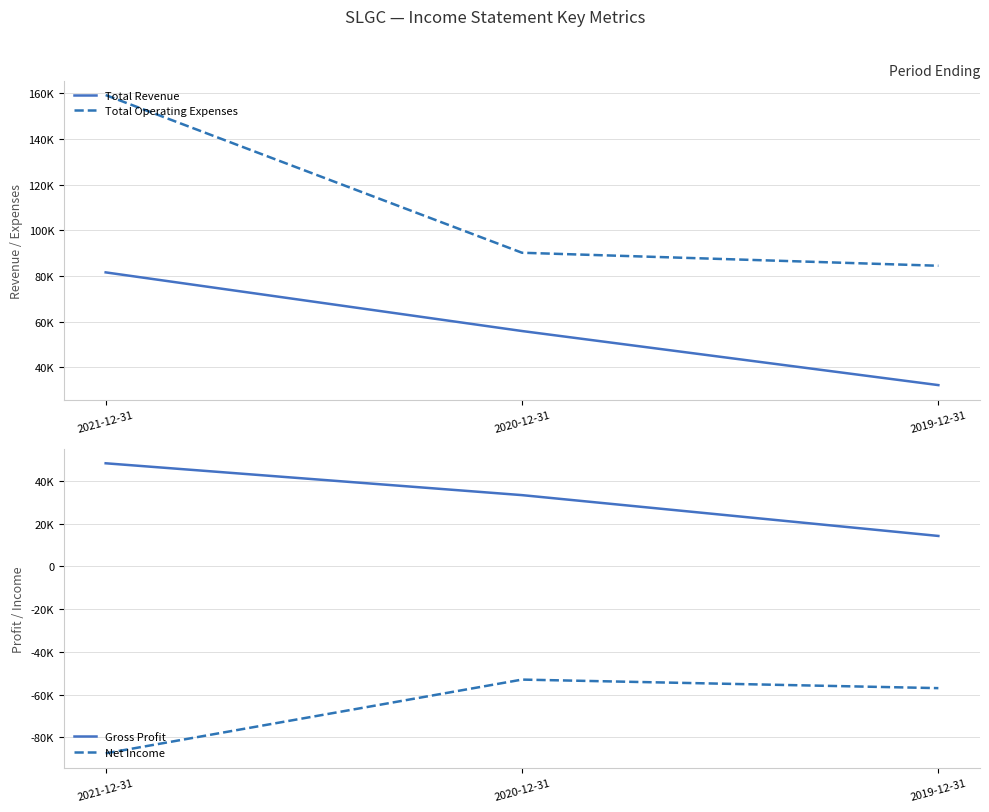

What is the value of the Net Income point at the 3rd from the left?

-57000